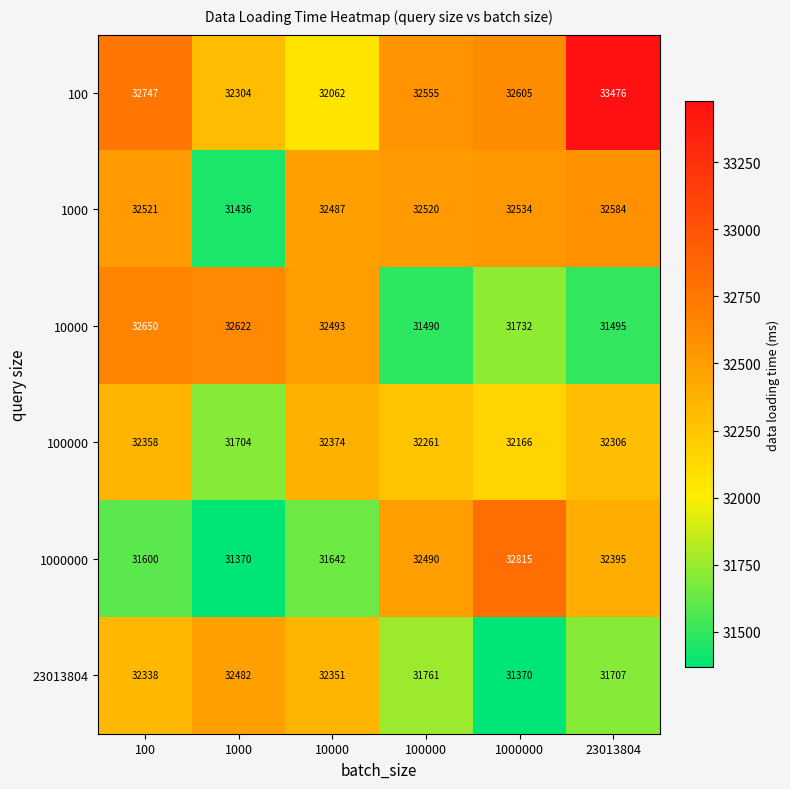

What is the spread (max minus min) of values at 100?

1147